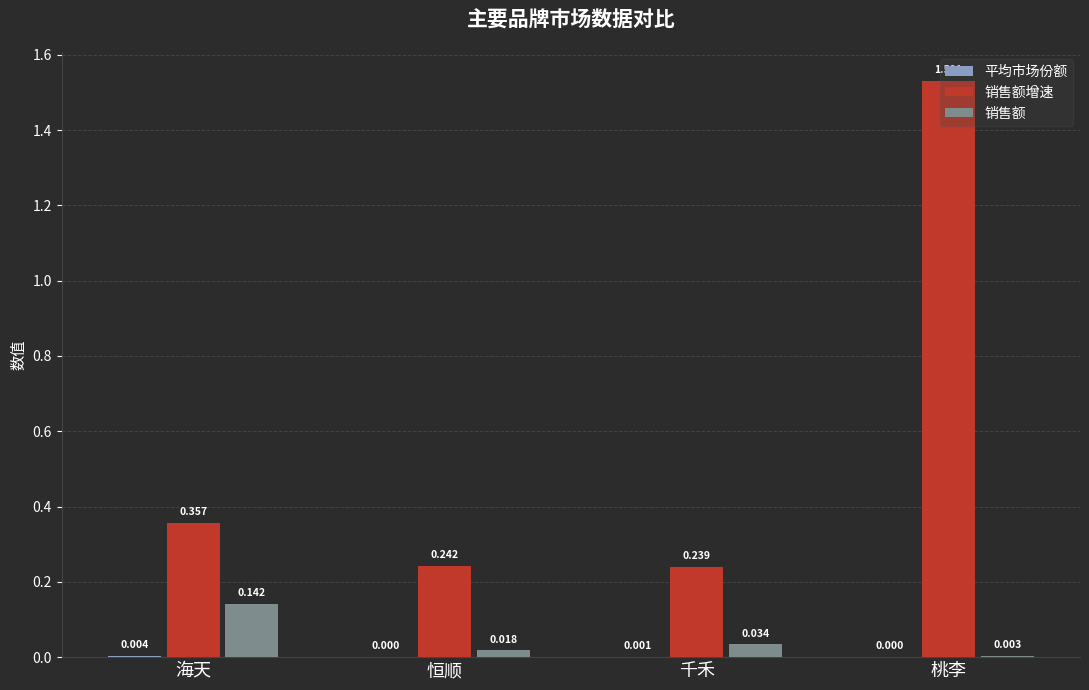

Is it true that 销售额增速 equals 2.2 at 桃李?

False